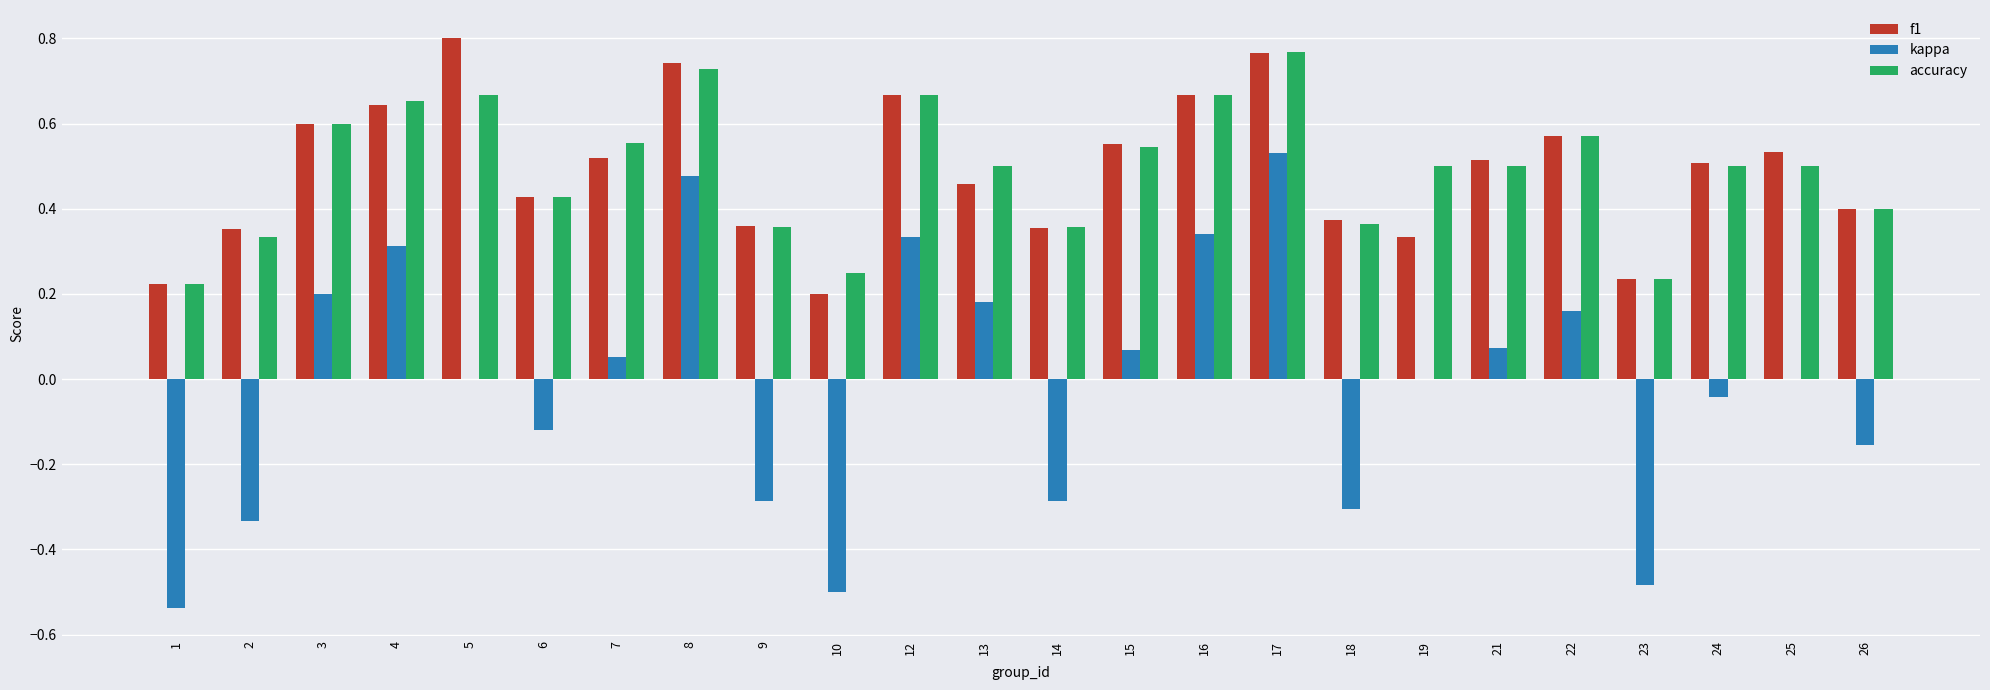

At which label does kappa reach its peak?

17